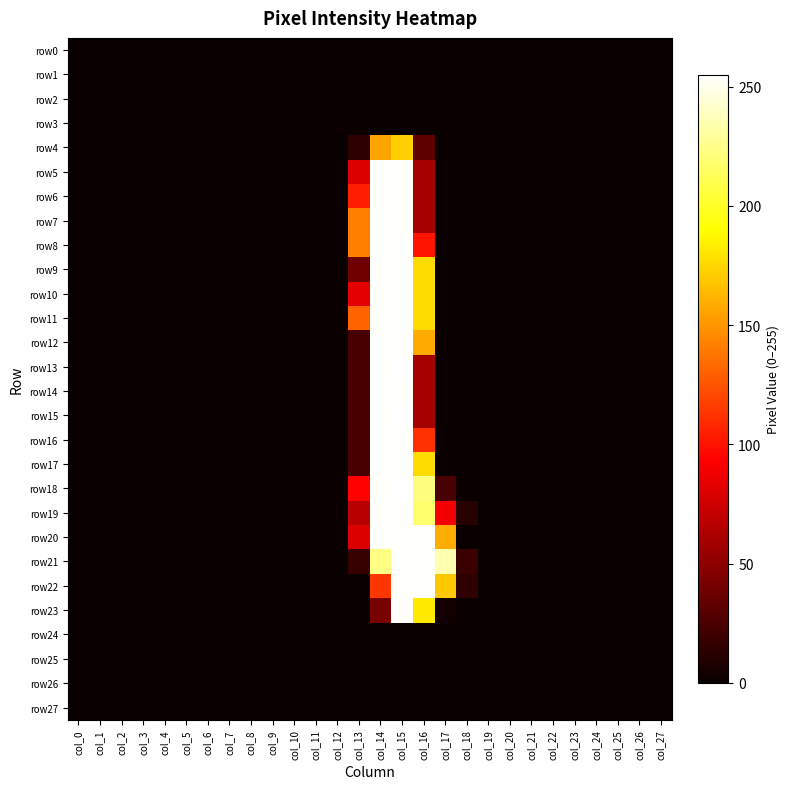

Reading left to right, extract all data points from this chart.

row0: col_0=0	col_1=0	col_2=0	col_3=0	col_4=0	col_5=0	col_6=0	col_7=0	col_8=0	col_9=0	col_10=0	col_11=0	col_12=0	col_13=0	col_14=0	col_15=0	col_16=0	col_17=0	col_18=0	col_19=0	col_20=0	col_21=0	col_22=0	col_23=0	col_24=0	col_25=0	col_26=0	col_27=0
row1: col_0=0	col_1=0	col_2=0	col_3=0	col_4=0	col_5=0	col_6=0	col_7=0	col_8=0	col_9=0	col_10=0	col_11=0	col_12=0	col_13=0	col_14=0	col_15=0	col_16=0	col_17=0	col_18=0	col_19=0	col_20=0	col_21=0	col_22=0	col_23=0	col_24=0	col_25=0	col_26=0	col_27=0
row2: col_0=0	col_1=0	col_2=0	col_3=0	col_4=0	col_5=0	col_6=0	col_7=0	col_8=0	col_9=0	col_10=0	col_11=0	col_12=0	col_13=0	col_14=0	col_15=0	col_16=0	col_17=0	col_18=0	col_19=0	col_20=0	col_21=0	col_22=0	col_23=0	col_24=0	col_25=0	col_26=0	col_27=0
row3: col_0=0	col_1=0	col_2=0	col_3=0	col_4=0	col_5=0	col_6=0	col_7=0	col_8=0	col_9=0	col_10=0	col_11=0	col_12=0	col_13=0	col_14=0	col_15=0	col_16=0	col_17=0	col_18=0	col_19=0	col_20=0	col_21=0	col_22=0	col_23=0	col_24=0	col_25=0	col_26=0	col_27=0
row4: col_0=0	col_1=0	col_2=0	col_3=0	col_4=0	col_5=0	col_6=0	col_7=0	col_8=0	col_9=0	col_10=0	col_11=0	col_12=0	col_13=13	col_14=156	col_15=172	col_16=32	col_17=0	col_18=0	col_19=0	col_20=0	col_21=0	col_22=0	col_23=0	col_24=0	col_25=0	col_26=0	col_27=0
row5: col_0=0	col_1=0	col_2=0	col_3=0	col_4=0	col_5=0	col_6=0	col_7=0	col_8=0	col_9=0	col_10=0	col_11=0	col_12=0	col_13=80	col_14=254	col_15=254	col_16=59	col_17=0	col_18=0	col_19=0	col_20=0	col_21=0	col_22=0	col_23=0	col_24=0	col_25=0	col_26=0	col_27=0
row6: col_0=0	col_1=0	col_2=0	col_3=0	col_4=0	col_5=0	col_6=0	col_7=0	col_8=0	col_9=0	col_10=0	col_11=0	col_12=0	col_13=105	col_14=254	col_15=254	col_16=59	col_17=0	col_18=0	col_19=0	col_20=0	col_21=0	col_22=0	col_23=0	col_24=0	col_25=0	col_26=0	col_27=0
row7: col_0=0	col_1=0	col_2=0	col_3=0	col_4=0	col_5=0	col_6=0	col_7=0	col_8=0	col_9=0	col_10=0	col_11=0	col_12=0	col_13=142	col_14=254	col_15=254	col_16=59	col_17=0	col_18=0	col_19=0	col_20=0	col_21=0	col_22=0	col_23=0	col_24=0	col_25=0	col_26=0	col_27=0
row8: col_0=0	col_1=0	col_2=0	col_3=0	col_4=0	col_5=0	col_6=0	col_7=0	col_8=0	col_9=0	col_10=0	col_11=0	col_12=0	col_13=142	col_14=254	col_15=254	col_16=101	col_17=0	col_18=0	col_19=0	col_20=0	col_21=0	col_22=0	col_23=0	col_24=0	col_25=0	col_26=0	col_27=0
row9: col_0=0	col_1=0	col_2=0	col_3=0	col_4=0	col_5=0	col_6=0	col_7=0	col_8=0	col_9=0	col_10=0	col_11=0	col_12=0	col_13=38	col_14=254	col_15=254	col_16=177	col_17=0	col_18=0	col_19=0	col_20=0	col_21=0	col_22=0	col_23=0	col_24=0	col_25=0	col_26=0	col_27=0
row10: col_0=0	col_1=0	col_2=0	col_3=0	col_4=0	col_5=0	col_6=0	col_7=0	col_8=0	col_9=0	col_10=0	col_11=0	col_12=0	col_13=83	col_14=254	col_15=254	col_16=177	col_17=0	col_18=0	col_19=0	col_20=0	col_21=0	col_22=0	col_23=0	col_24=0	col_25=0	col_26=0	col_27=0
row11: col_0=0	col_1=0	col_2=0	col_3=0	col_4=0	col_5=0	col_6=0	col_7=0	col_8=0	col_9=0	col_10=0	col_11=0	col_12=0	col_13=131	col_14=254	col_15=254	col_16=177	col_17=0	col_18=0	col_19=0	col_20=0	col_21=0	col_22=0	col_23=0	col_24=0	col_25=0	col_26=0	col_27=0
row12: col_0=0	col_1=0	col_2=0	col_3=0	col_4=0	col_5=0	col_6=0	col_7=0	col_8=0	col_9=0	col_10=0	col_11=0	col_12=0	col_13=24	col_14=254	col_15=254	col_16=158	col_17=0	col_18=0	col_19=0	col_20=0	col_21=0	col_22=0	col_23=0	col_24=0	col_25=0	col_26=0	col_27=0
row13: col_0=0	col_1=0	col_2=0	col_3=0	col_4=0	col_5=0	col_6=0	col_7=0	col_8=0	col_9=0	col_10=0	col_11=0	col_12=0	col_13=24	col_14=254	col_15=255	col_16=59	col_17=0	col_18=0	col_19=0	col_20=0	col_21=0	col_22=0	col_23=0	col_24=0	col_25=0	col_26=0	col_27=0
row14: col_0=0	col_1=0	col_2=0	col_3=0	col_4=0	col_5=0	col_6=0	col_7=0	col_8=0	col_9=0	col_10=0	col_11=0	col_12=0	col_13=24	col_14=254	col_15=254	col_16=59	col_17=0	col_18=0	col_19=0	col_20=0	col_21=0	col_22=0	col_23=0	col_24=0	col_25=0	col_26=0	col_27=0
row15: col_0=0	col_1=0	col_2=0	col_3=0	col_4=0	col_5=0	col_6=0	col_7=0	col_8=0	col_9=0	col_10=0	col_11=0	col_12=0	col_13=24	col_14=254	col_15=255	col_16=59	col_17=0	col_18=0	col_19=0	col_20=0	col_21=0	col_22=0	col_23=0	col_24=0	col_25=0	col_26=0	col_27=0
row16: col_0=0	col_1=0	col_2=0	col_3=0	col_4=0	col_5=0	col_6=0	col_7=0	col_8=0	col_9=0	col_10=0	col_11=0	col_12=0	col_13=24	col_14=254	col_15=254	col_16=112	col_17=0	col_18=0	col_19=0	col_20=0	col_21=0	col_22=0	col_23=0	col_24=0	col_25=0	col_26=0	col_27=0
row17: col_0=0	col_1=0	col_2=0	col_3=0	col_4=0	col_5=0	col_6=0	col_7=0	col_8=0	col_9=0	col_10=0	col_11=0	col_12=0	col_13=24	col_14=254	col_15=254	col_16=177	col_17=0	col_18=0	col_19=0	col_20=0	col_21=0	col_22=0	col_23=0	col_24=0	col_25=0	col_26=0	col_27=0
row18: col_0=0	col_1=0	col_2=0	col_3=0	col_4=0	col_5=0	col_6=0	col_7=0	col_8=0	col_9=0	col_10=0	col_11=0	col_12=0	col_13=94	col_14=254	col_15=255	col_16=222	col_17=24	col_18=0	col_19=0	col_20=0	col_21=0	col_22=0	col_23=0	col_24=0	col_25=0	col_26=0	col_27=0
row19: col_0=0	col_1=0	col_2=0	col_3=0	col_4=0	col_5=0	col_6=0	col_7=0	col_8=0	col_9=0	col_10=0	col_11=0	col_12=0	col_13=66	col_14=254	col_15=254	col_16=218	col_17=89	col_18=11	col_19=0	col_20=0	col_21=0	col_22=0	col_23=0	col_24=0	col_25=0	col_26=0	col_27=0
row20: col_0=0	col_1=0	col_2=0	col_3=0	col_4=0	col_5=0	col_6=0	col_7=0	col_8=0	col_9=0	col_10=0	col_11=0	col_12=0	col_13=80	col_14=254	col_15=254	col_16=254	col_17=159	col_18=0	col_19=0	col_20=0	col_21=0	col_22=0	col_23=0	col_24=0	col_25=0	col_26=0	col_27=0
row21: col_0=0	col_1=0	col_2=0	col_3=0	col_4=0	col_5=0	col_6=0	col_7=0	col_8=0	col_9=0	col_10=0	col_11=0	col_12=0	col_13=17	col_14=224	col_15=254	col_16=254	col_17=235	col_18=18	col_19=0	col_20=0	col_21=0	col_22=0	col_23=0	col_24=0	col_25=0	col_26=0	col_27=0
row22: col_0=0	col_1=0	col_2=0	col_3=0	col_4=0	col_5=0	col_6=0	col_7=0	col_8=0	col_9=0	col_10=0	col_11=0	col_12=0	col_13=0	col_14=114	col_15=254	col_16=254	col_17=169	col_18=14	col_19=0	col_20=0	col_21=0	col_22=0	col_23=0	col_24=0	col_25=0	col_26=0	col_27=0
row23: col_0=0	col_1=0	col_2=0	col_3=0	col_4=0	col_5=0	col_6=0	col_7=0	col_8=0	col_9=0	col_10=0	col_11=0	col_12=0	col_13=0	col_14=42	col_15=254	col_16=182	col_17=3	col_18=0	col_19=0	col_20=0	col_21=0	col_22=0	col_23=0	col_24=0	col_25=0	col_26=0	col_27=0
row24: col_0=0	col_1=0	col_2=0	col_3=0	col_4=0	col_5=0	col_6=0	col_7=0	col_8=0	col_9=0	col_10=0	col_11=0	col_12=0	col_13=0	col_14=0	col_15=0	col_16=0	col_17=0	col_18=0	col_19=0	col_20=0	col_21=0	col_22=0	col_23=0	col_24=0	col_25=0	col_26=0	col_27=0
row25: col_0=0	col_1=0	col_2=0	col_3=0	col_4=0	col_5=0	col_6=0	col_7=0	col_8=0	col_9=0	col_10=0	col_11=0	col_12=0	col_13=0	col_14=0	col_15=0	col_16=0	col_17=0	col_18=0	col_19=0	col_20=0	col_21=0	col_22=0	col_23=0	col_24=0	col_25=0	col_26=0	col_27=0
row26: col_0=0	col_1=0	col_2=0	col_3=0	col_4=0	col_5=0	col_6=0	col_7=0	col_8=0	col_9=0	col_10=0	col_11=0	col_12=0	col_13=0	col_14=0	col_15=0	col_16=0	col_17=0	col_18=0	col_19=0	col_20=0	col_21=0	col_22=0	col_23=0	col_24=0	col_25=0	col_26=0	col_27=0
row27: col_0=0	col_1=0	col_2=0	col_3=0	col_4=0	col_5=0	col_6=0	col_7=0	col_8=0	col_9=0	col_10=0	col_11=0	col_12=0	col_13=0	col_14=0	col_15=0	col_16=0	col_17=0	col_18=0	col_19=0	col_20=0	col_21=0	col_22=0	col_23=0	col_24=0	col_25=0	col_26=0	col_27=0